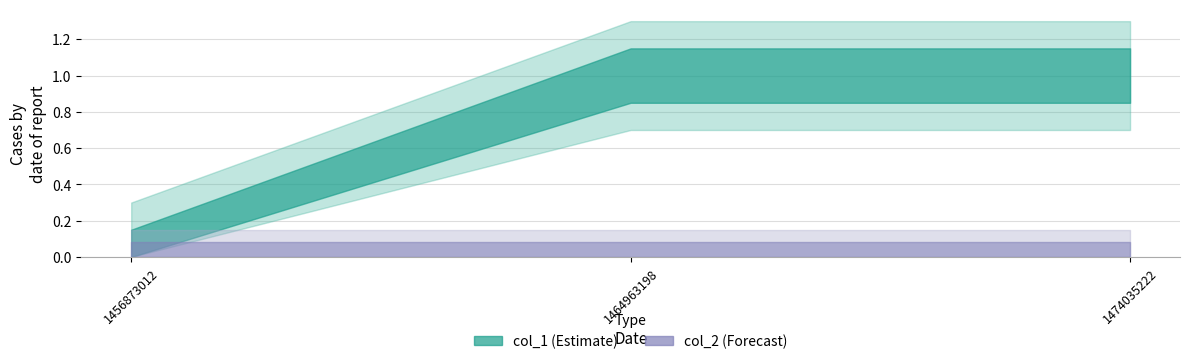

Rank the series by their maximum value, from highest to lowest.

col_1, col_2